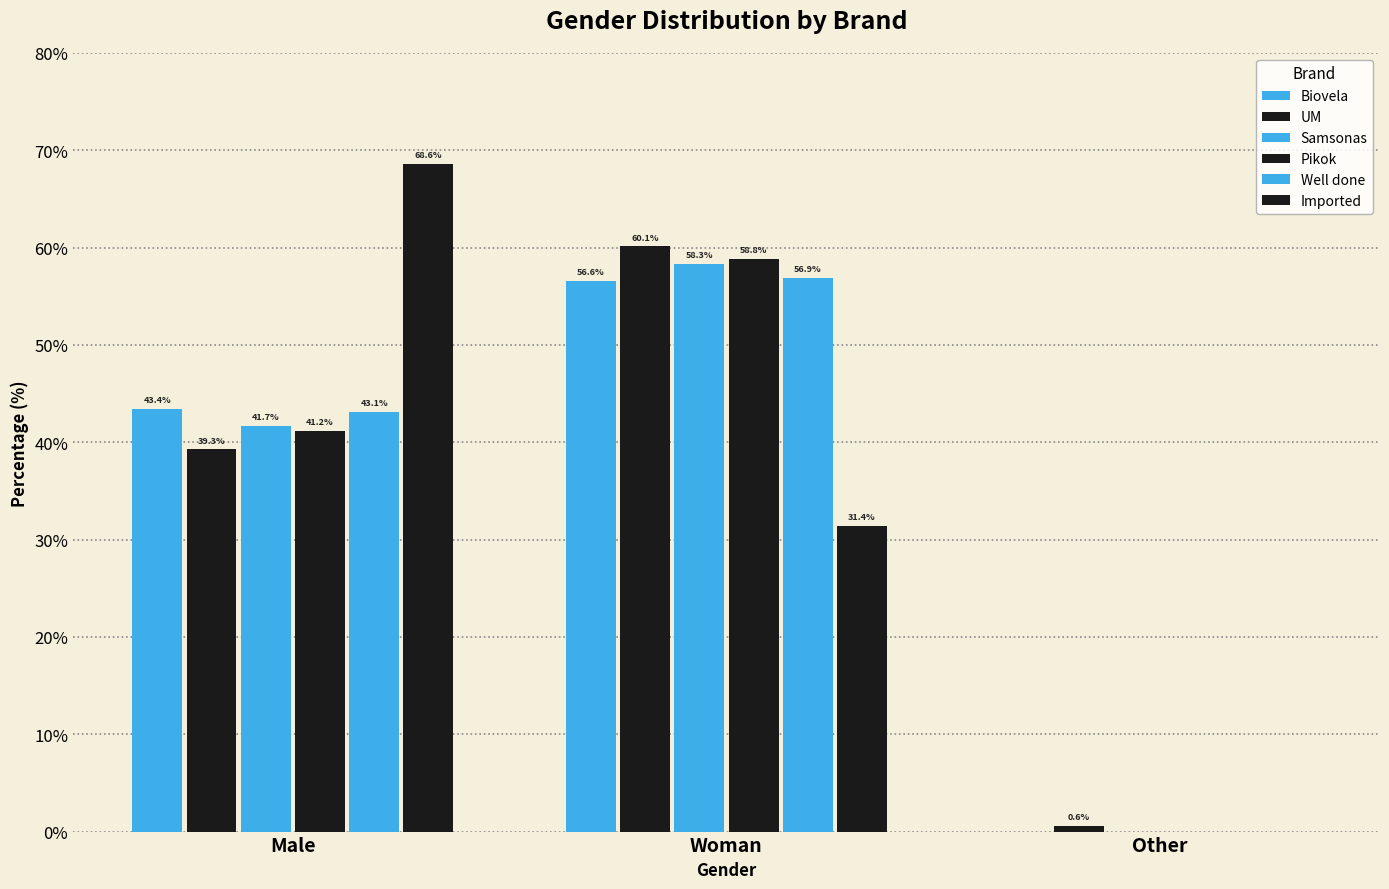

Reading left to right, what are all the values shown in this chart?

Biovela: 43.4	56.6	0.0
UM: 39.3	60.1	0.6
Samsonas: 41.7	58.3	0.0
Pikok: 41.2	58.8	0.0
Well done: 43.1	56.9	0.0
Imported: 68.6	31.4	0.0